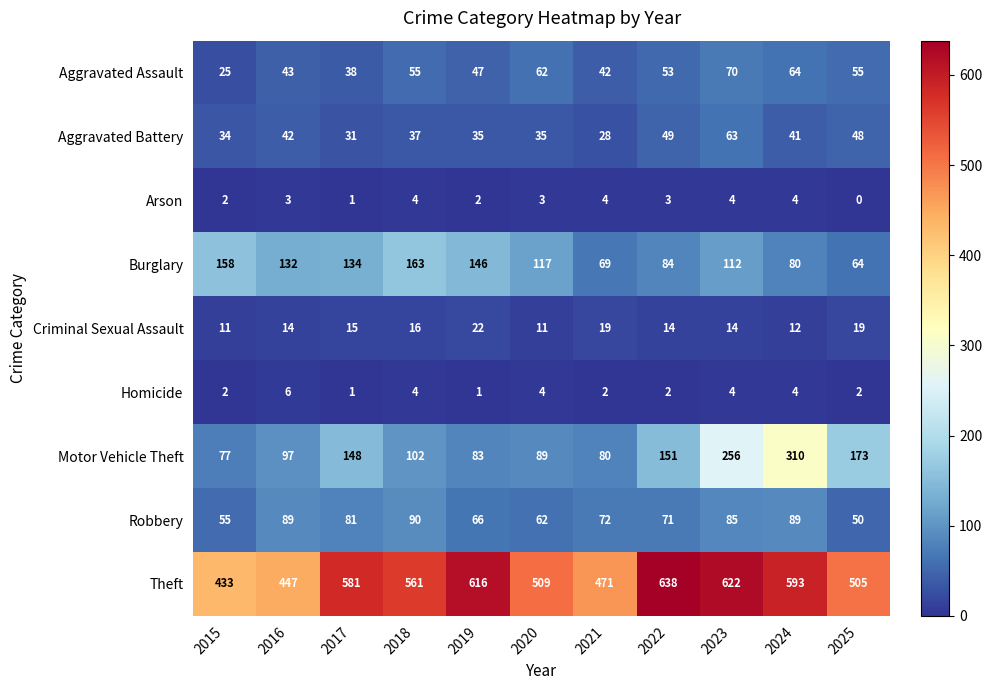

List the series in order of their peak value, lowest first.

Arson, Homicide, Criminal Sexual Assault, Aggravated Battery, Aggravated Assault, Robbery, Burglary, Motor Vehicle Theft, Theft